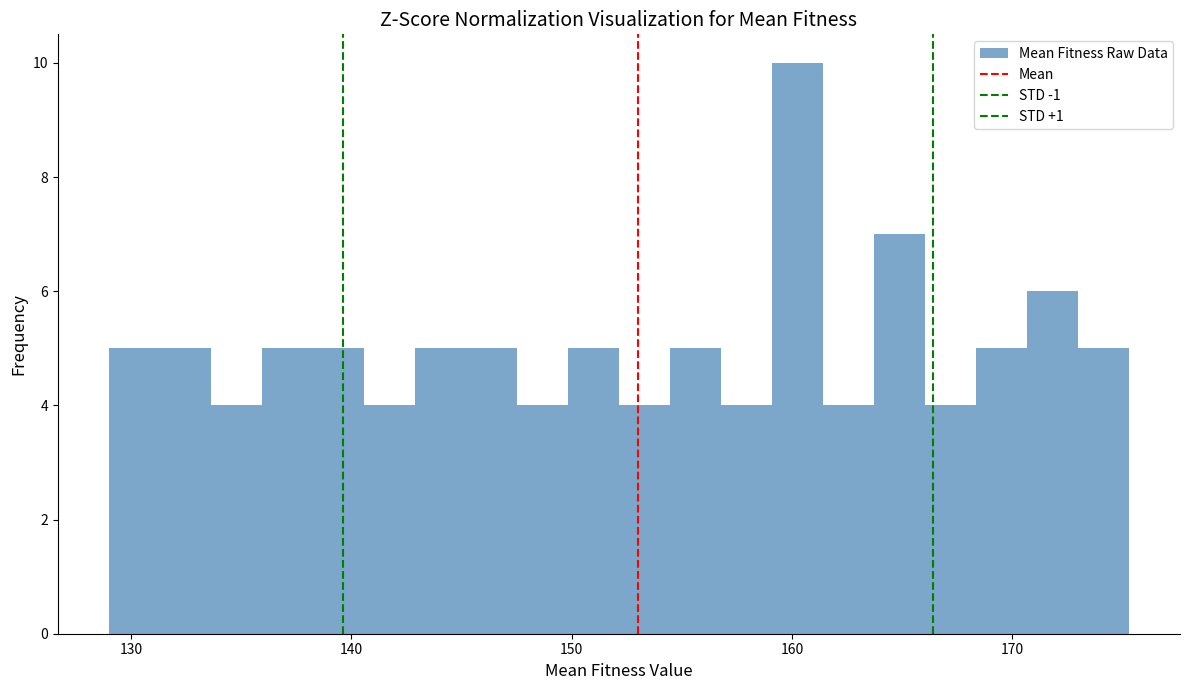

Around what value on the x-axis is the tallest bar? Give the approximate position of its centre, as read against the axis.

160